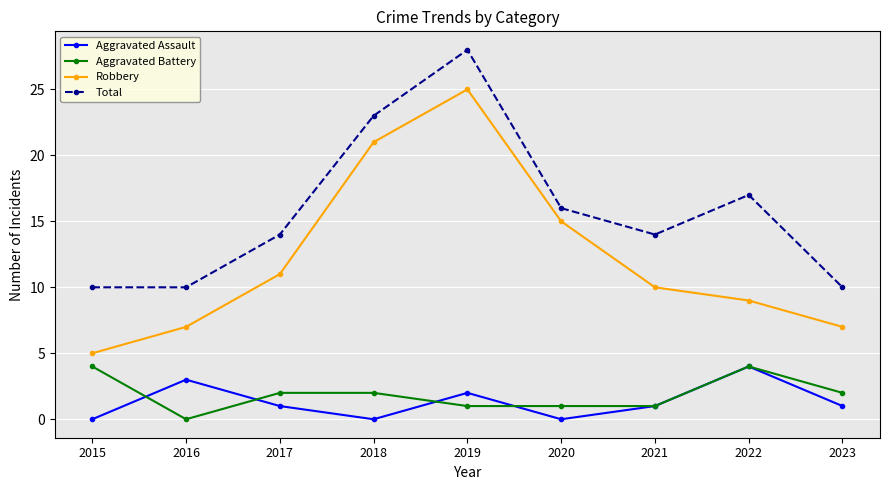

At 2016, list the series in order from smallest to largest.

Aggravated Battery, Aggravated Assault, Robbery, Total